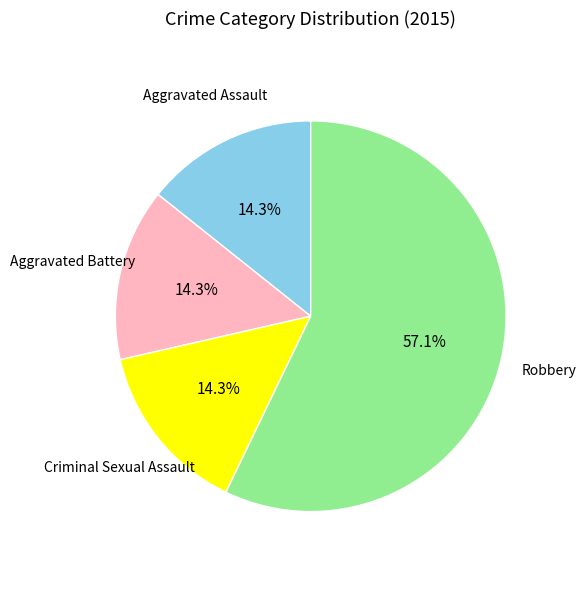

How many slices are in this pie chart?

4